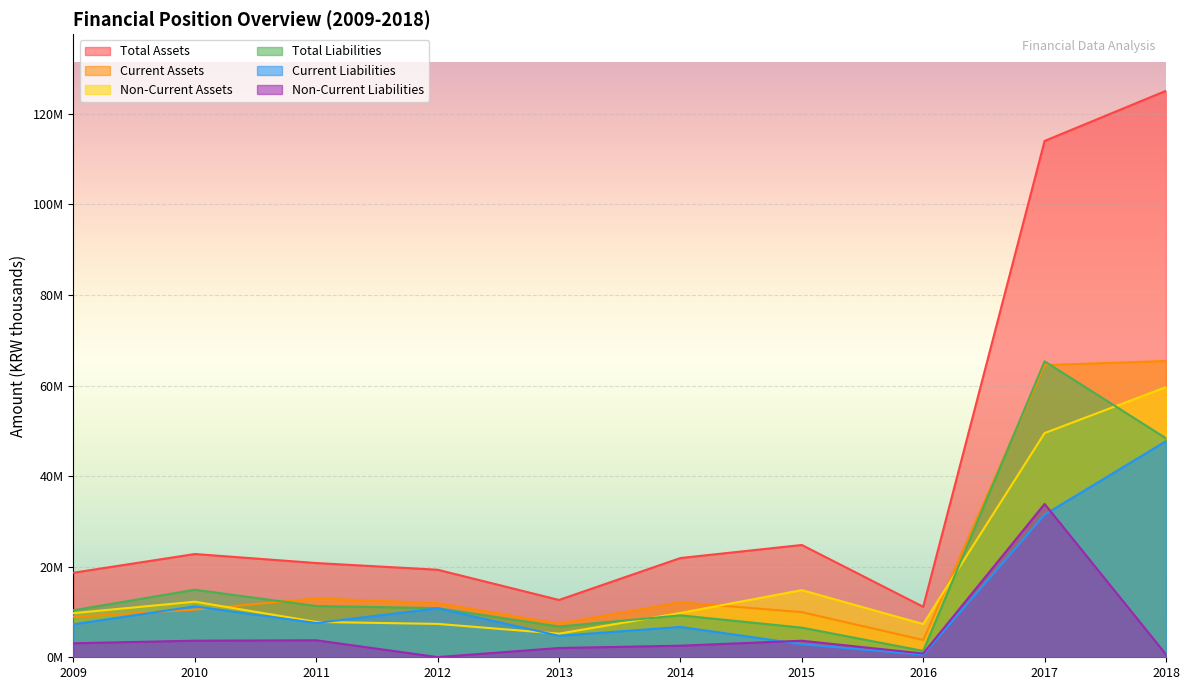

True or false: Total Assets and Current Liabilities cross at least once.

False